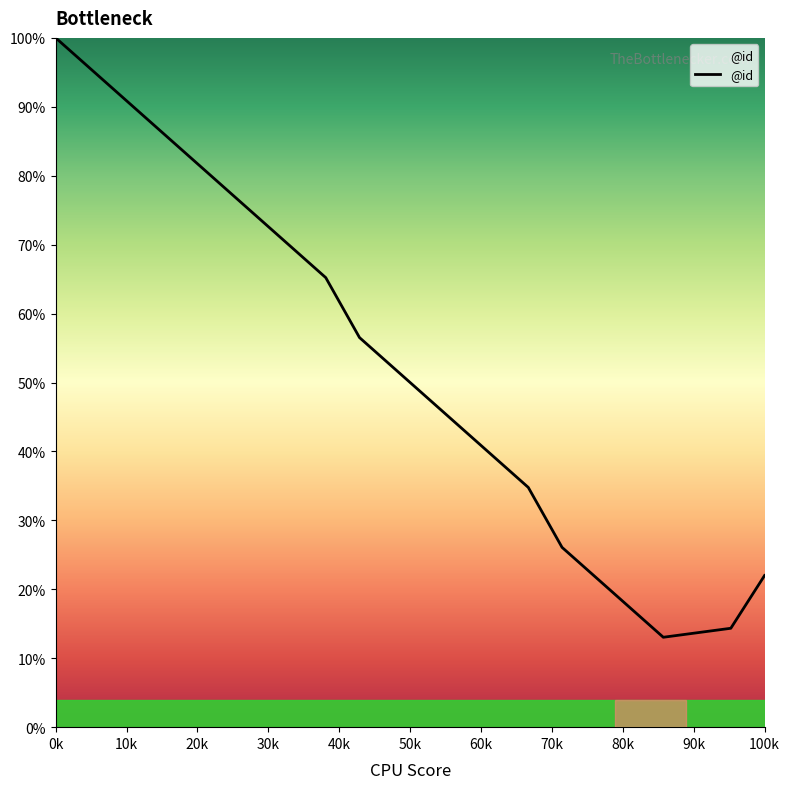

What is the difference between the maximum and minimum values?

87.0